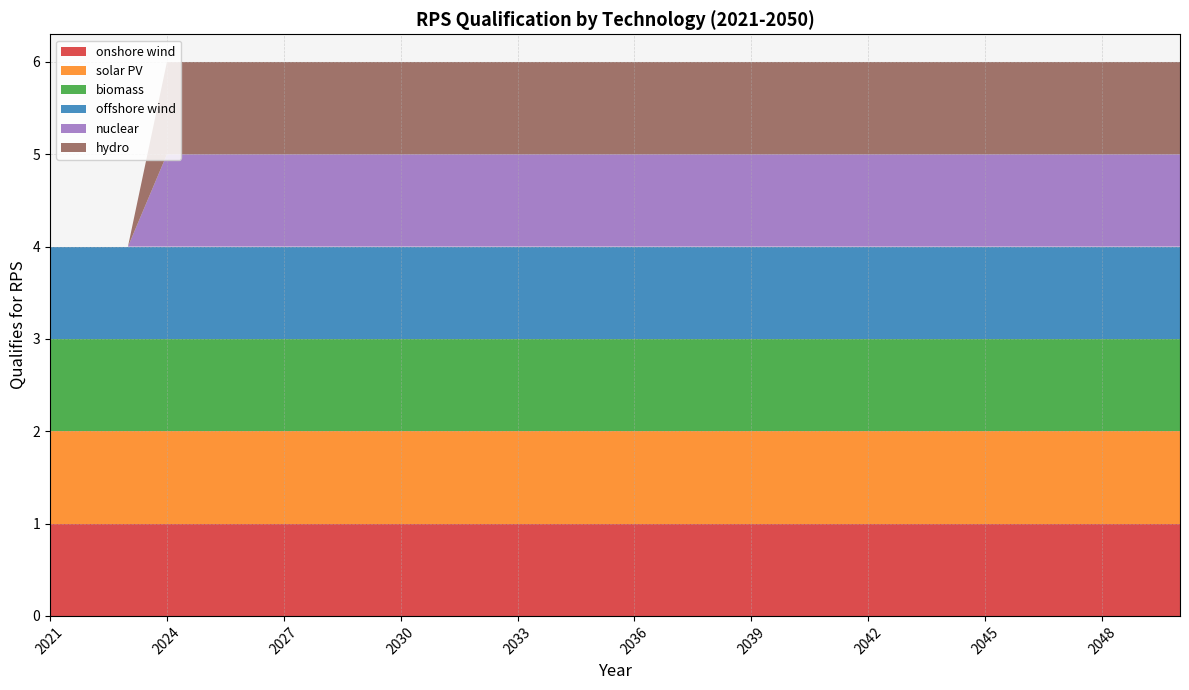

Reading left to right, list all the values displayed in this chart.

onshore wind: 2021=1	2022=1	2023=1	2024=1	2025=1	2026=1	2027=1	2028=1	2029=1	2030=1	2031=1	2032=1	2033=1	2034=1	2035=1	2036=1	2037=1	2038=1	2039=1	2040=1	2041=1	2042=1	2043=1	2044=1	2045=1	2046=1	2047=1	2048=1	2049=1	2050=1
solar PV: 2021=1	2022=1	2023=1	2024=1	2025=1	2026=1	2027=1	2028=1	2029=1	2030=1	2031=1	2032=1	2033=1	2034=1	2035=1	2036=1	2037=1	2038=1	2039=1	2040=1	2041=1	2042=1	2043=1	2044=1	2045=1	2046=1	2047=1	2048=1	2049=1	2050=1
biomass: 2021=1	2022=1	2023=1	2024=1	2025=1	2026=1	2027=1	2028=1	2029=1	2030=1	2031=1	2032=1	2033=1	2034=1	2035=1	2036=1	2037=1	2038=1	2039=1	2040=1	2041=1	2042=1	2043=1	2044=1	2045=1	2046=1	2047=1	2048=1	2049=1	2050=1
offshore wind: 2021=1	2022=1	2023=1	2024=1	2025=1	2026=1	2027=1	2028=1	2029=1	2030=1	2031=1	2032=1	2033=1	2034=1	2035=1	2036=1	2037=1	2038=1	2039=1	2040=1	2041=1	2042=1	2043=1	2044=1	2045=1	2046=1	2047=1	2048=1	2049=1	2050=1
nuclear: 2021=0	2022=0	2023=0	2024=1	2025=1	2026=1	2027=1	2028=1	2029=1	2030=1	2031=1	2032=1	2033=1	2034=1	2035=1	2036=1	2037=1	2038=1	2039=1	2040=1	2041=1	2042=1	2043=1	2044=1	2045=1	2046=1	2047=1	2048=1	2049=1	2050=1
hydro: 2021=0	2022=0	2023=0	2024=1	2025=1	2026=1	2027=1	2028=1	2029=1	2030=1	2031=1	2032=1	2033=1	2034=1	2035=1	2036=1	2037=1	2038=1	2039=1	2040=1	2041=1	2042=1	2043=1	2044=1	2045=1	2046=1	2047=1	2048=1	2049=1	2050=1